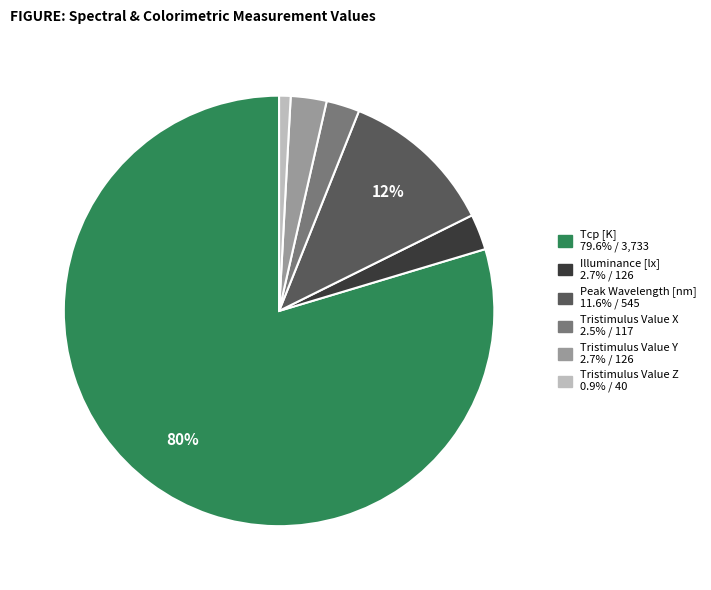

The Peak Wavelength [nm] slice represents 2% of the pie. True or false?

False